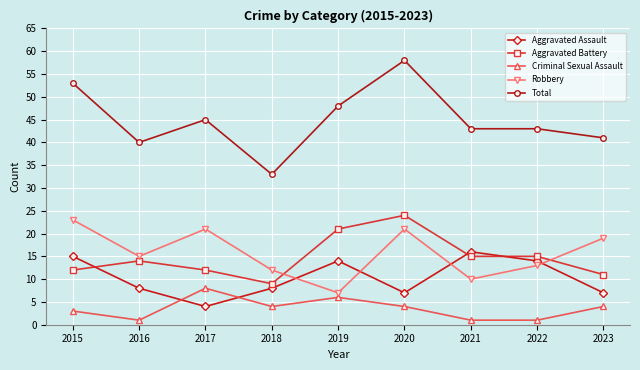

True or false: Criminal Sexual Assault has more than 0 interior local peaks.

True